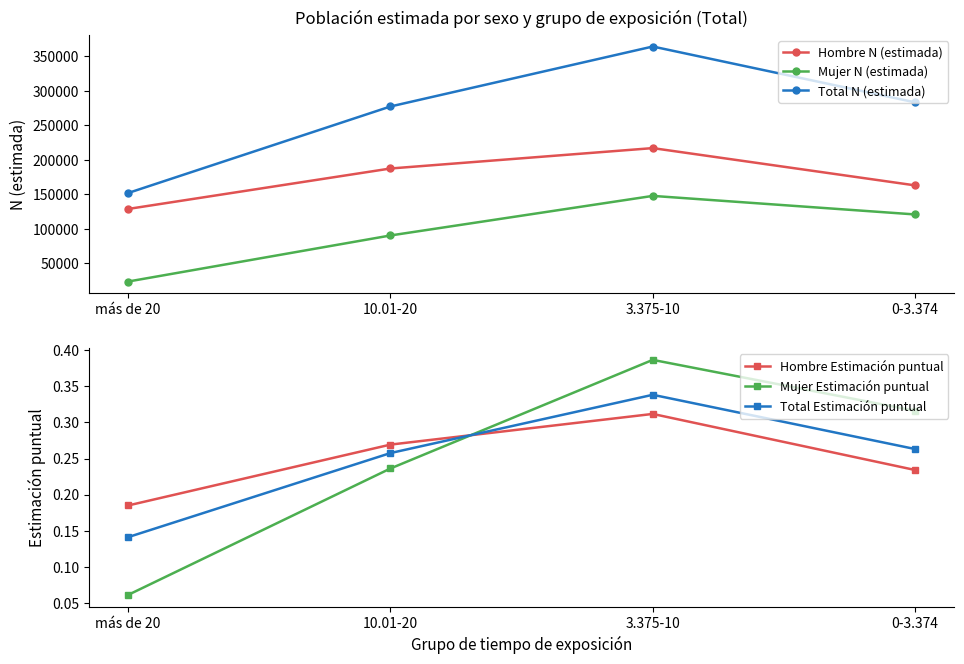

Where is Mujer N (estimada) nearest to the value 85346?

10.01-20